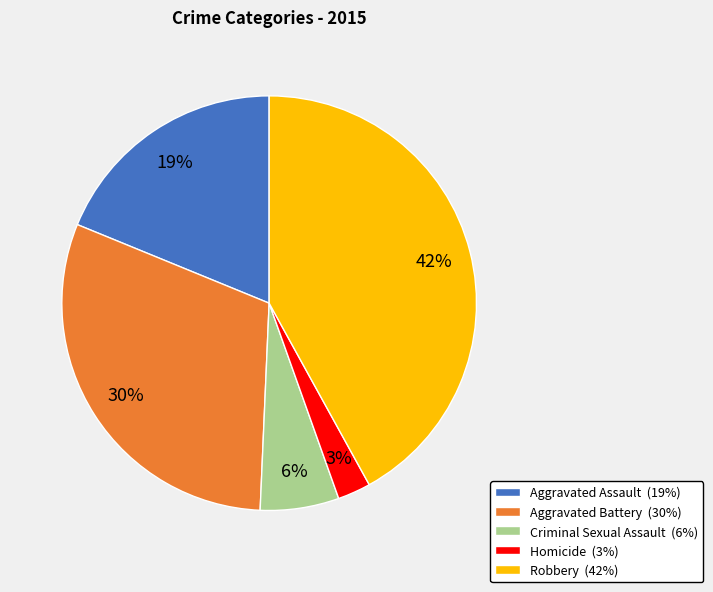

To the nearest percent, what is the average slice percentage?

20%